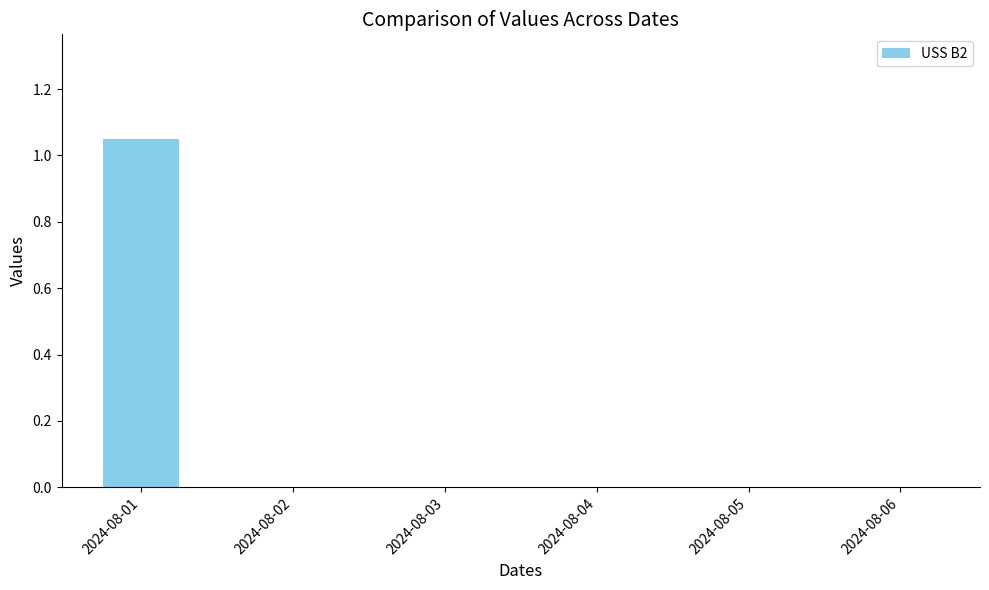

The chart shows a value of 0.5 at 2024-08-04. True or false?

False